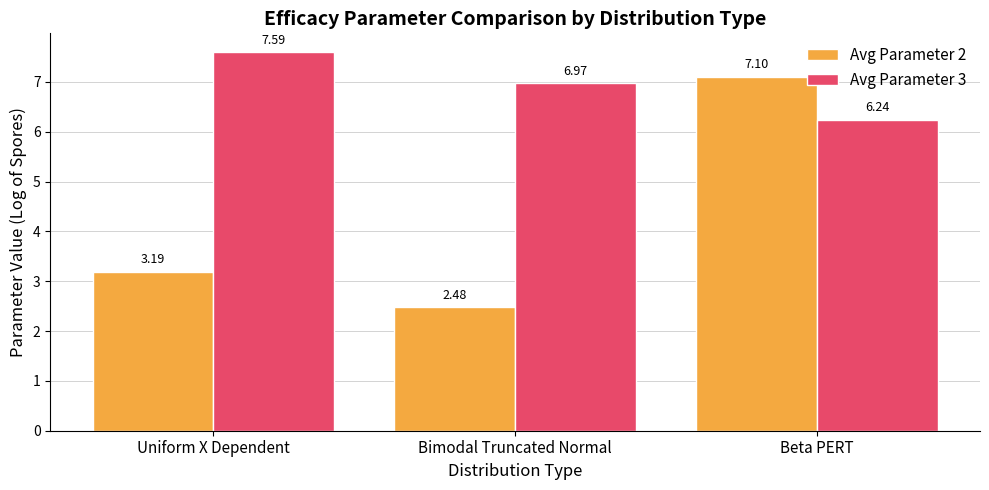

Which series has the largest total across all categories?

Avg Parameter 3